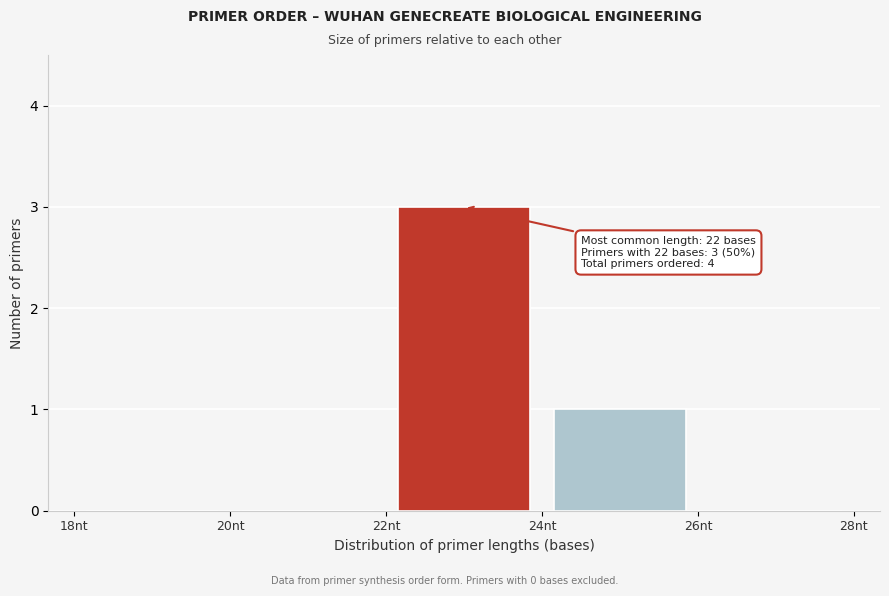

Which range on the x-axis has the tallest bar?

22 to 24